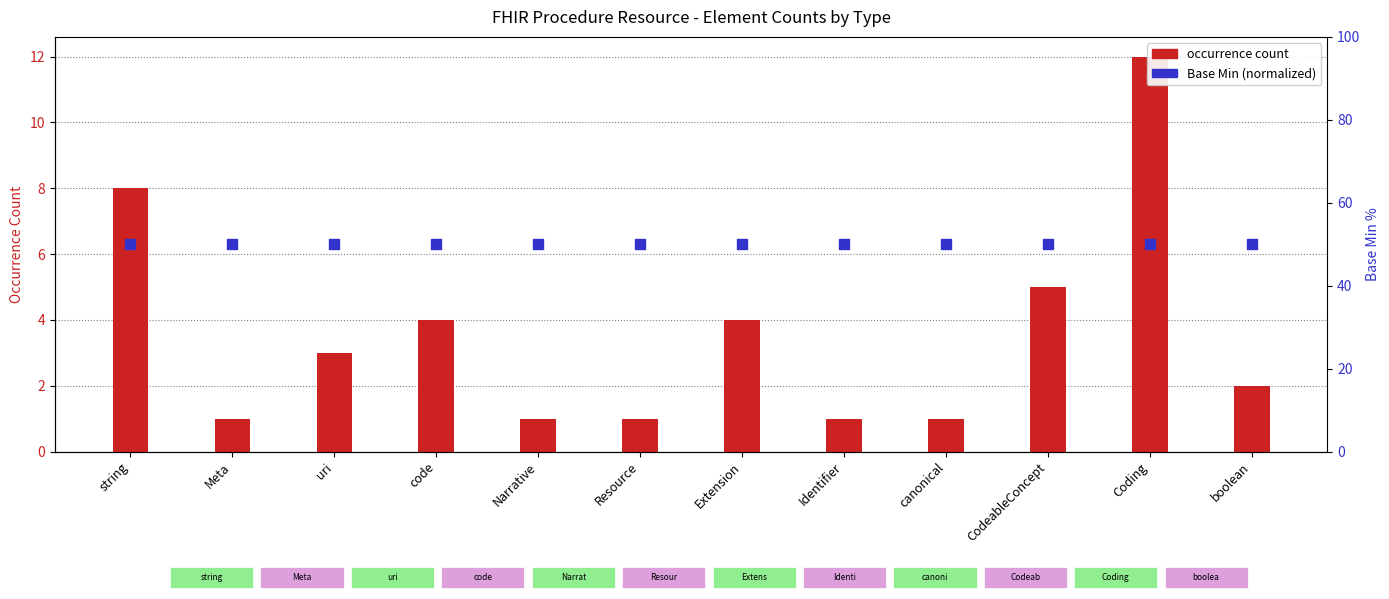

Which series reaches the minimum Y coordinate?

occurrence count